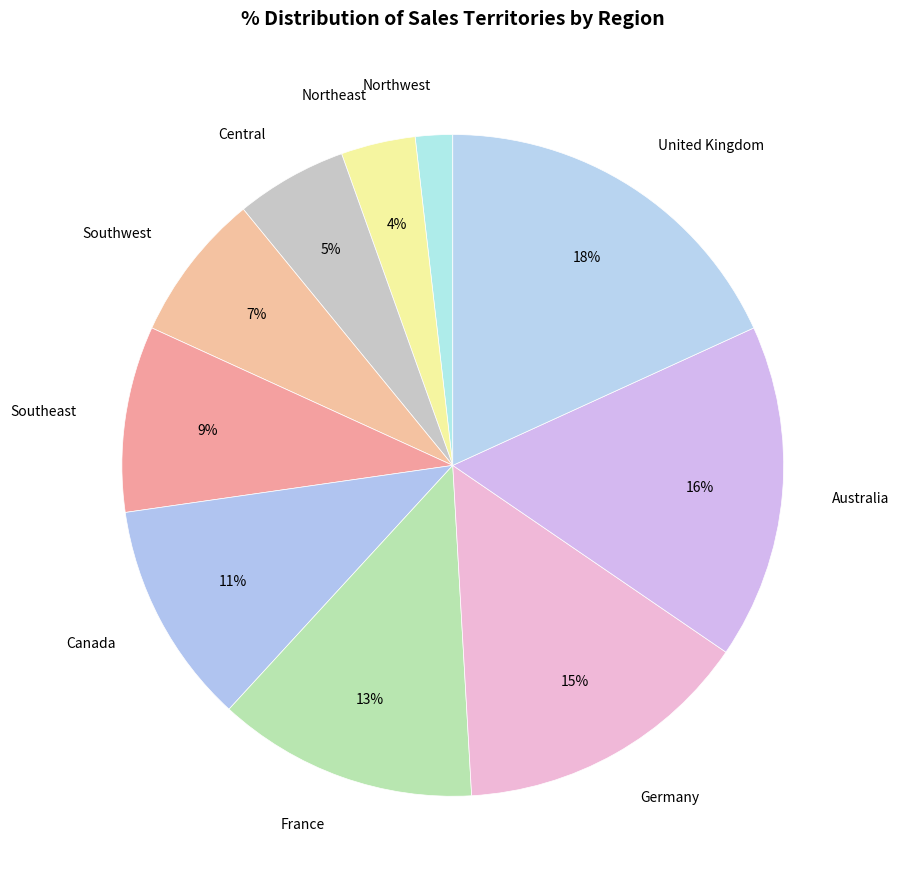

Is there any slice that represents more than half of the pie?

No